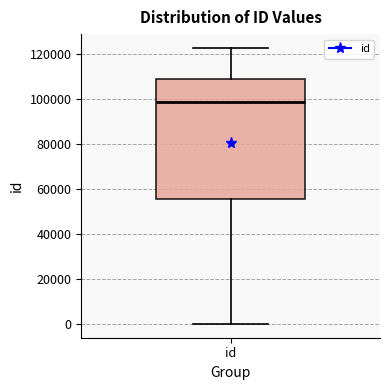

Transcribe this box plot: give where the median line is, the range the box spans, and where the two whiskers end, as read against the y-axis. The values are not printed on the chart, so give them approximately, as read against the axis.

median 98000, box 56000 to 110000, whiskers 0 to 122000